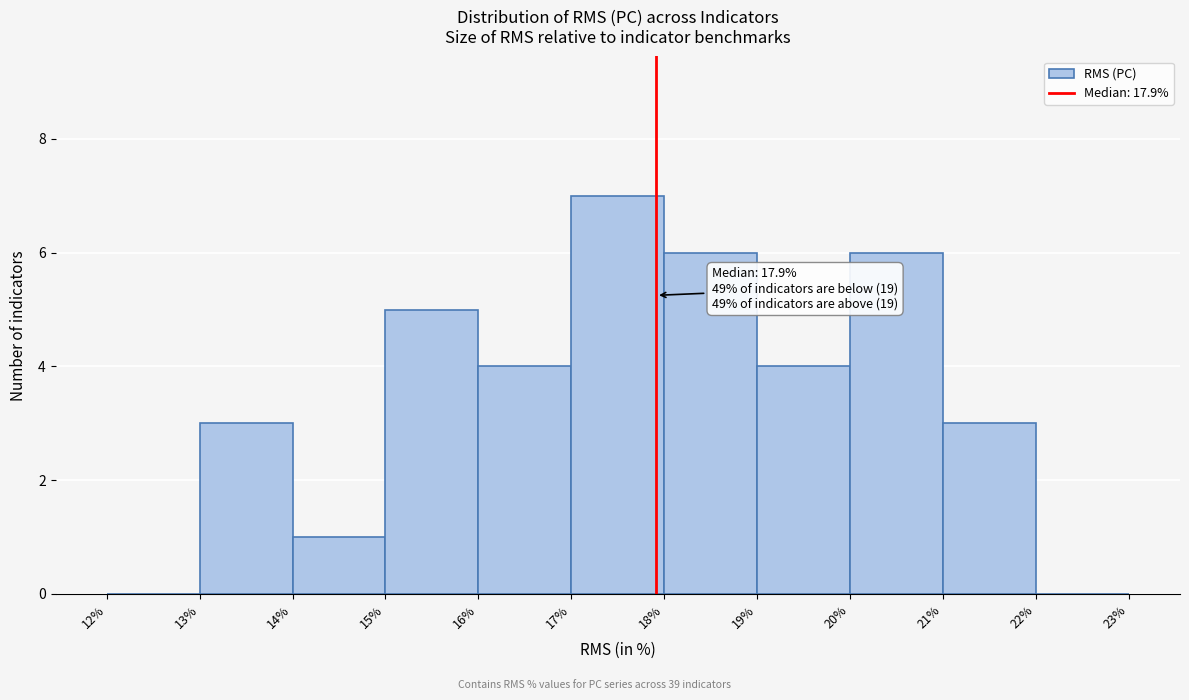

Which range on the x-axis has the tallest bar?

17% to 18%